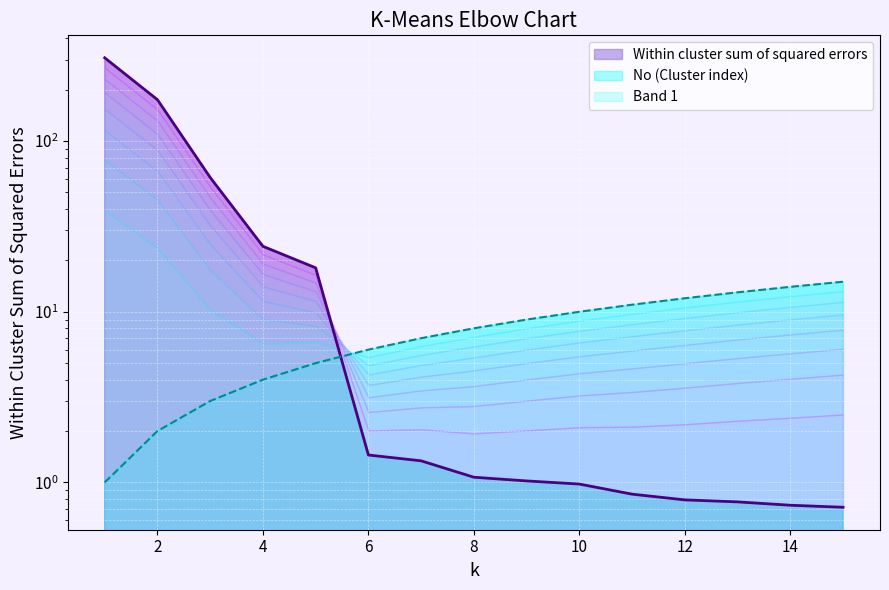

Between 3 and 13, which series saw the biggest shift?

Within cluster sum of squared errors